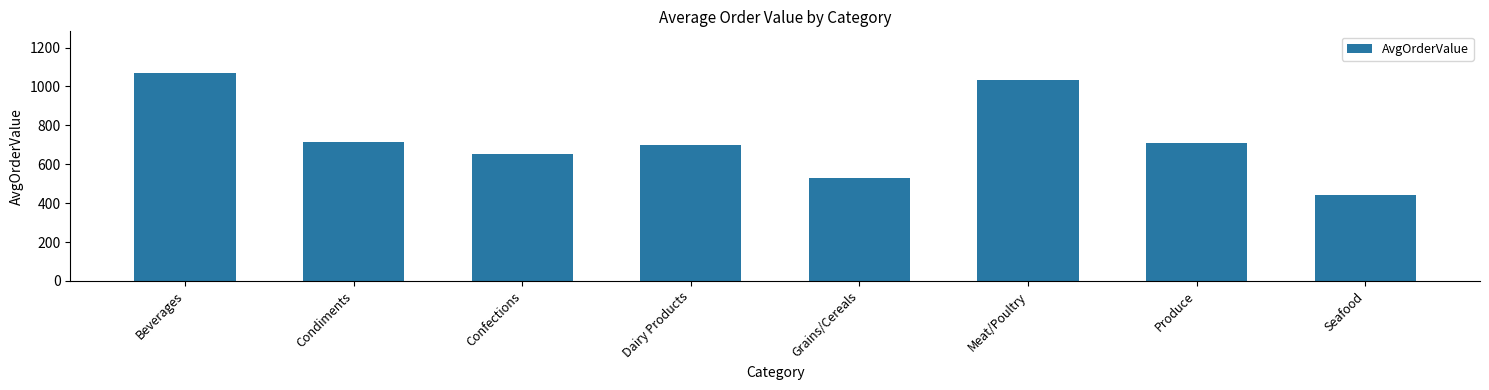

What is the minimum value shown in the chart?

442.6